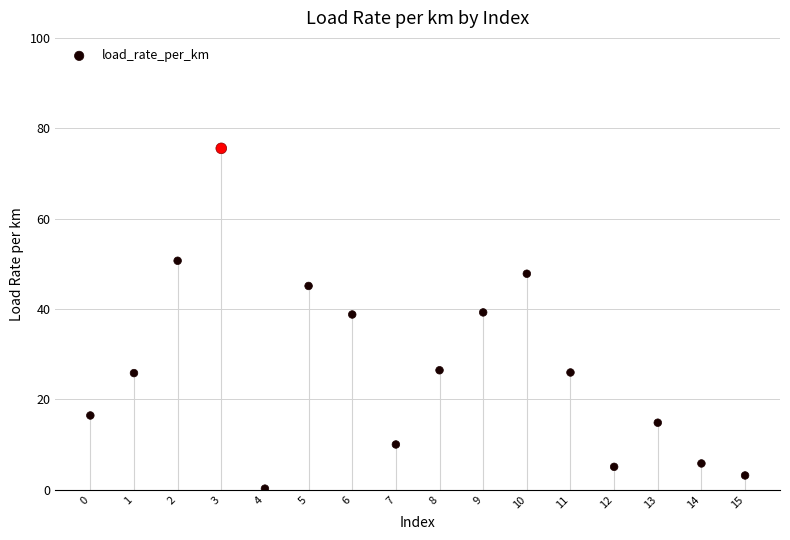

What is the range of Y values (max minus min)?

75.3